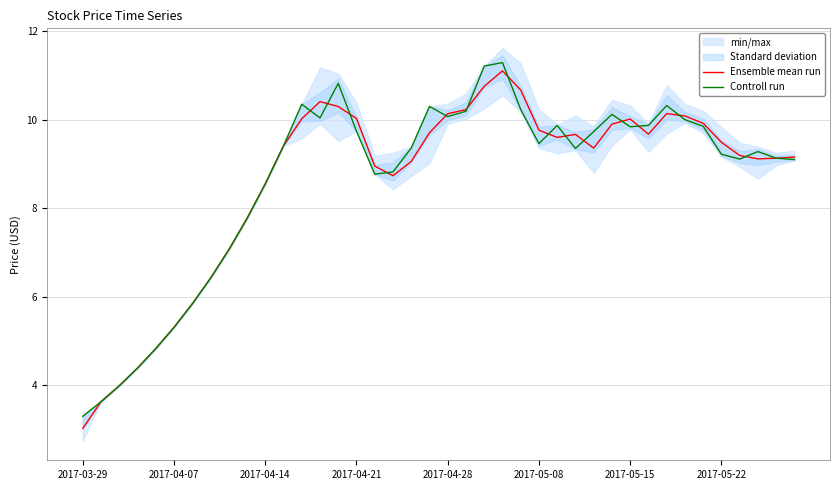

At how many categories does at least one series exceed 10?

14